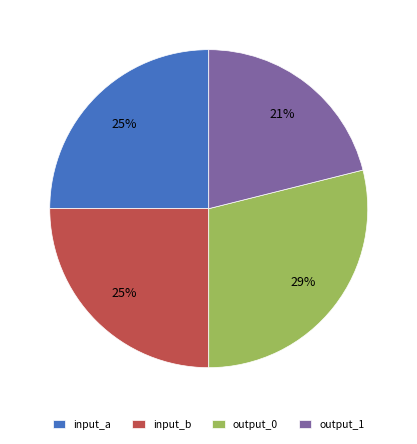

How many slices are in this pie chart?

4